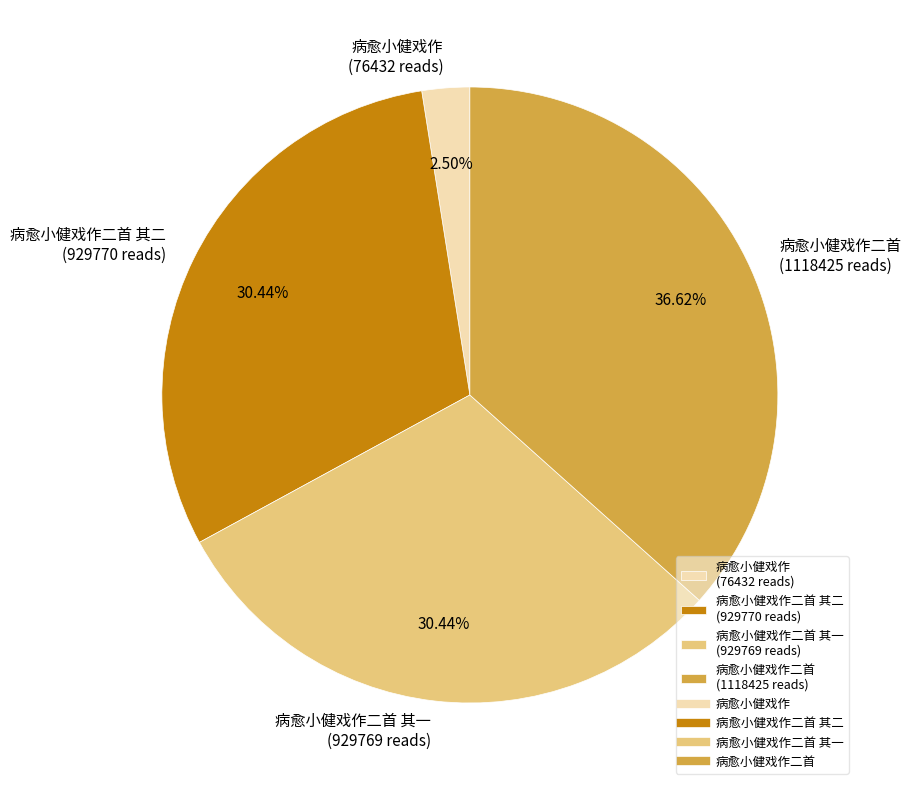

Is the sum of 病愈小健戏作二首 (1118425 reads) and 病愈小健戏作 (76432 reads) greater than half?

No